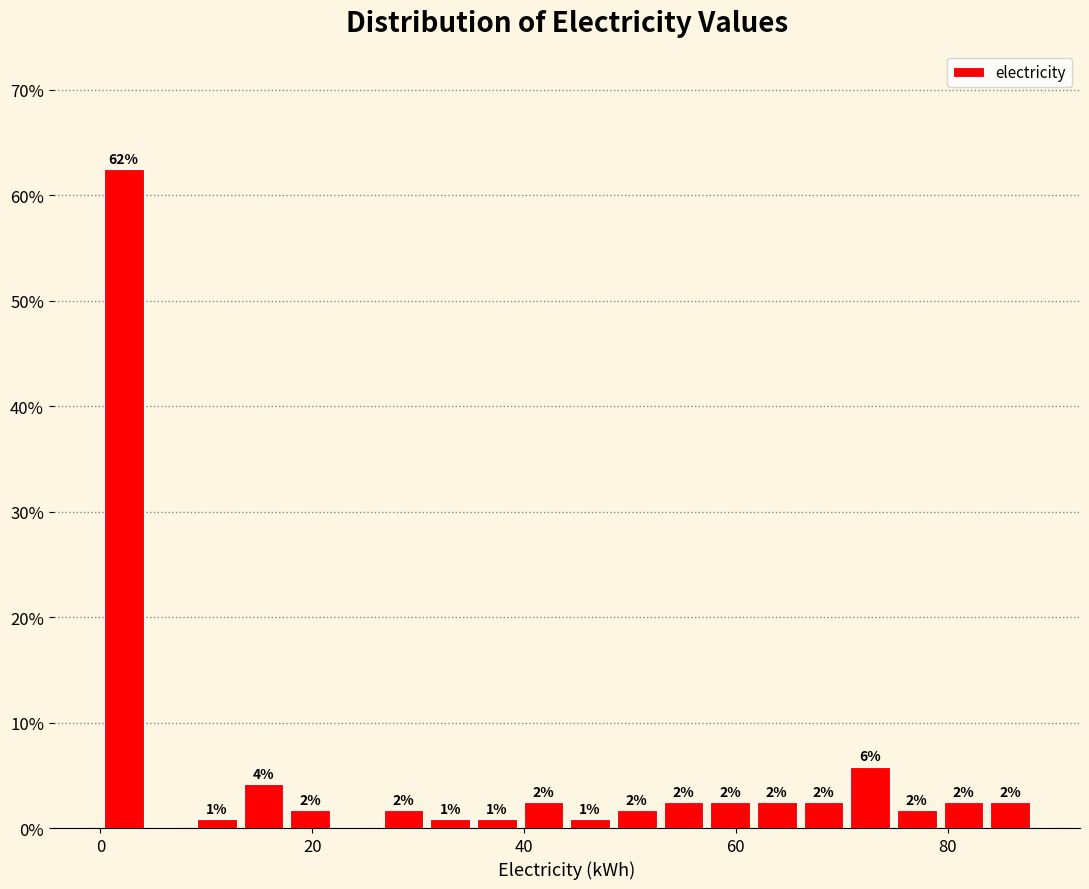

Around what value on the x-axis is the tallest bar? Give the approximate position of its centre, as read against the axis.

2